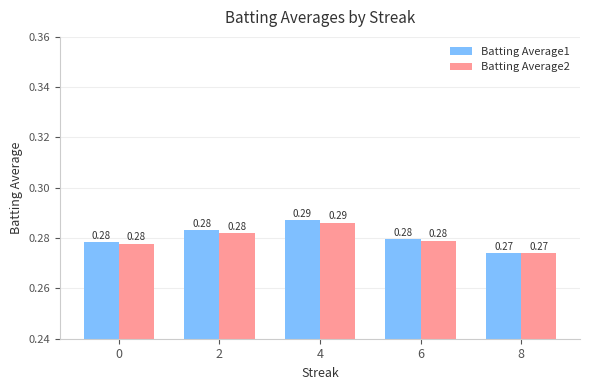

Which category has the highest value across all series?

4